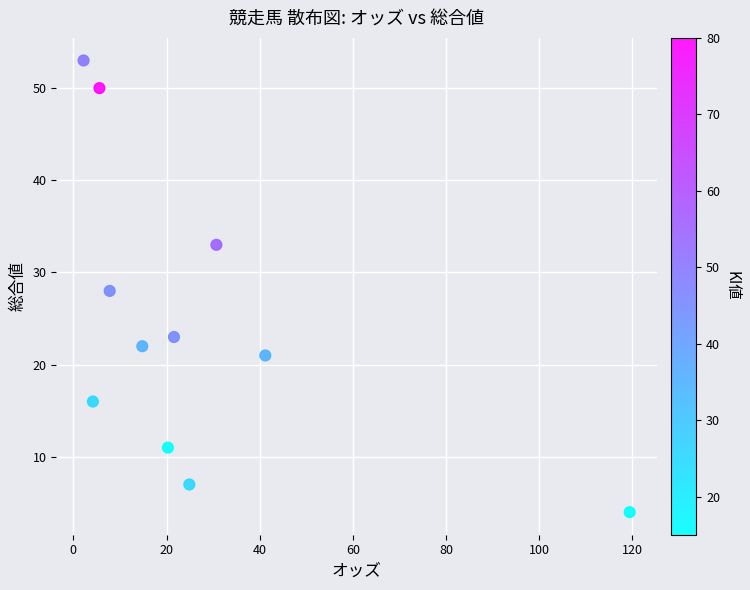

What is the range of Y values (max minus min)?

49